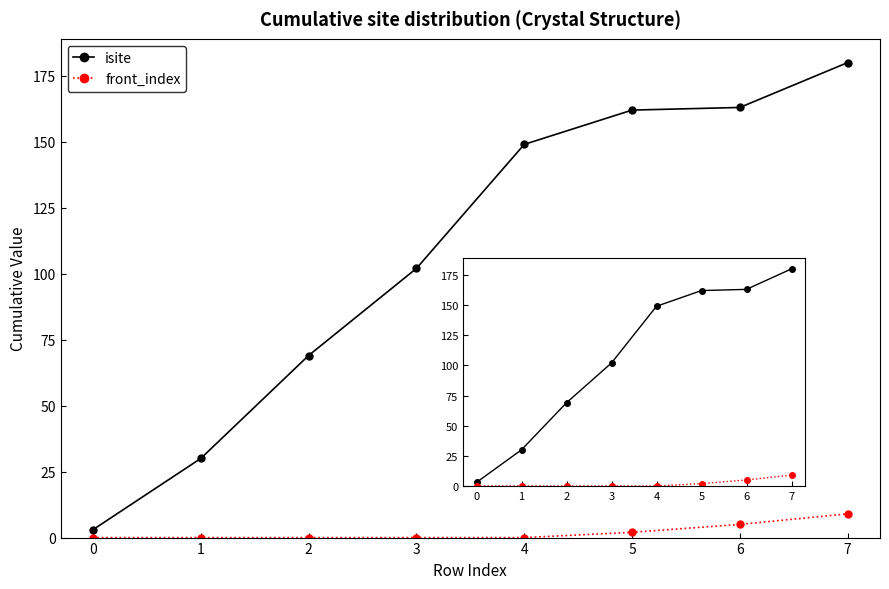

Does the chart display data point markers on the line(s)?

Yes